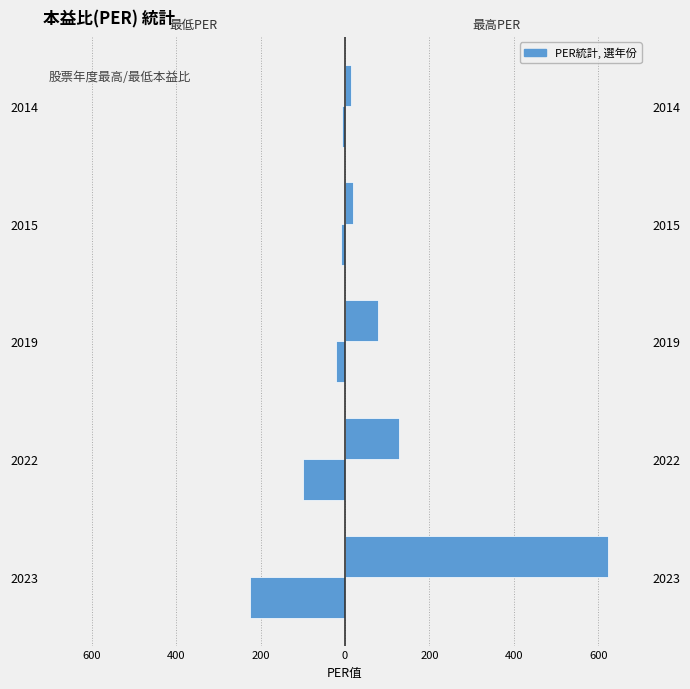

Reading right to left, transcribe all the data shown in this chart.

最高PER: 13.4	17.8	79.1	127.0	622.0
最低PER: -6.6	-9.2	-21.1	-99.9	-225.0